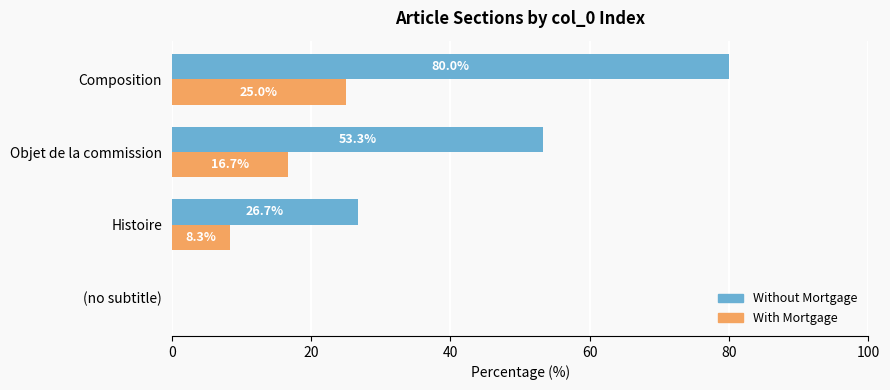

True or false: Without Mortgage has a value of 53.3 at Objet de la commission.

True